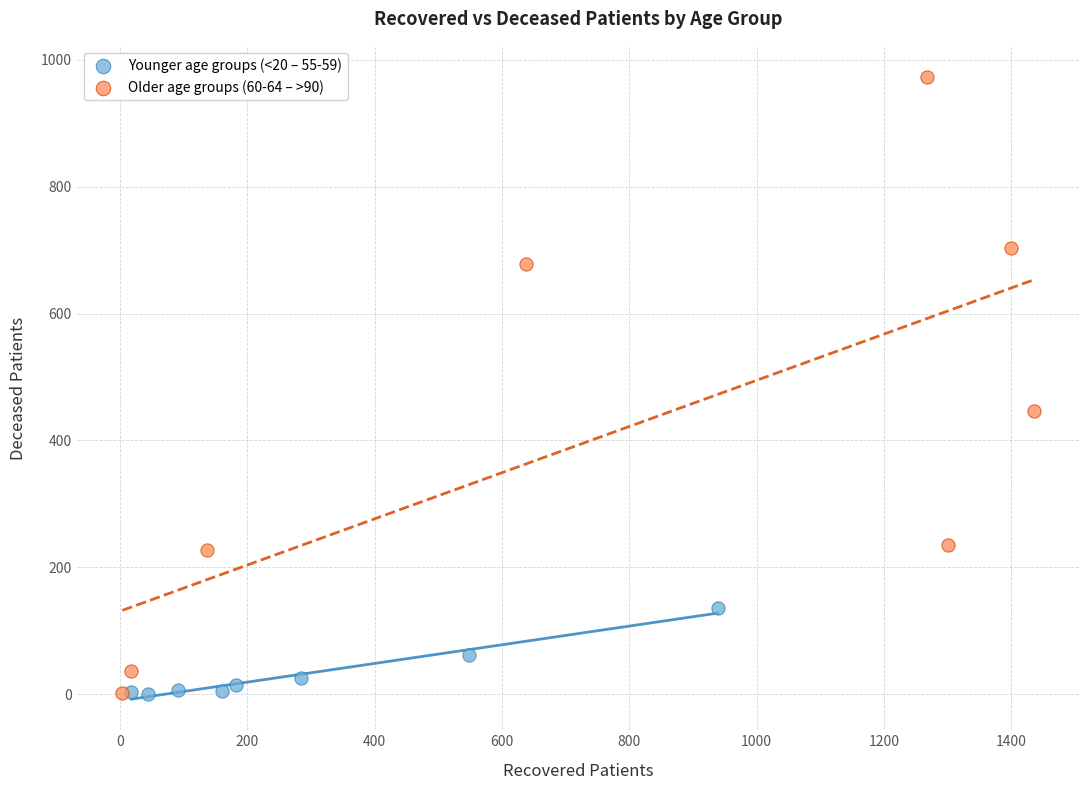

Which series reaches the maximum Y coordinate?

Older age groups (60-64 – >90)